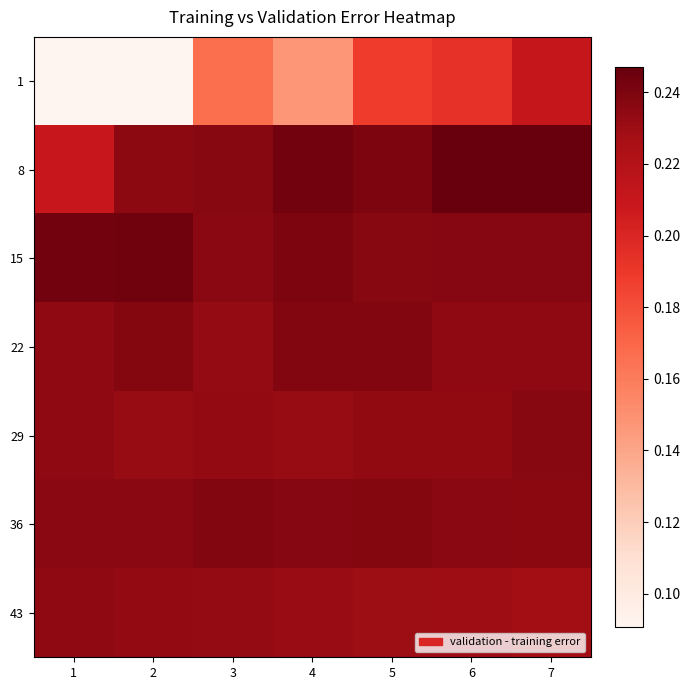

Reading left to right, extract all data points from this chart.

1: 1=0.1	2=0.1	3=0.2	4=0.1	5=0.2	6=0.2	7=0.2
8: 1=0.2	2=0.2	3=0.2	4=0.2	5=0.2	6=0.2	7=0.2
15: 1=0.2	2=0.2	3=0.2	4=0.2	5=0.2	6=0.2	7=0.2
22: 1=0.2	2=0.2	3=0.2	4=0.2	5=0.2	6=0.2	7=0.2
29: 1=0.2	2=0.2	3=0.2	4=0.2	5=0.2	6=0.2	7=0.2
36: 1=0.2	2=0.2	3=0.2	4=0.2	5=0.2	6=0.2	7=0.2
43: 1=0.2	2=0.2	3=0.2	4=0.2	5=0.2	6=0.2	7=0.2